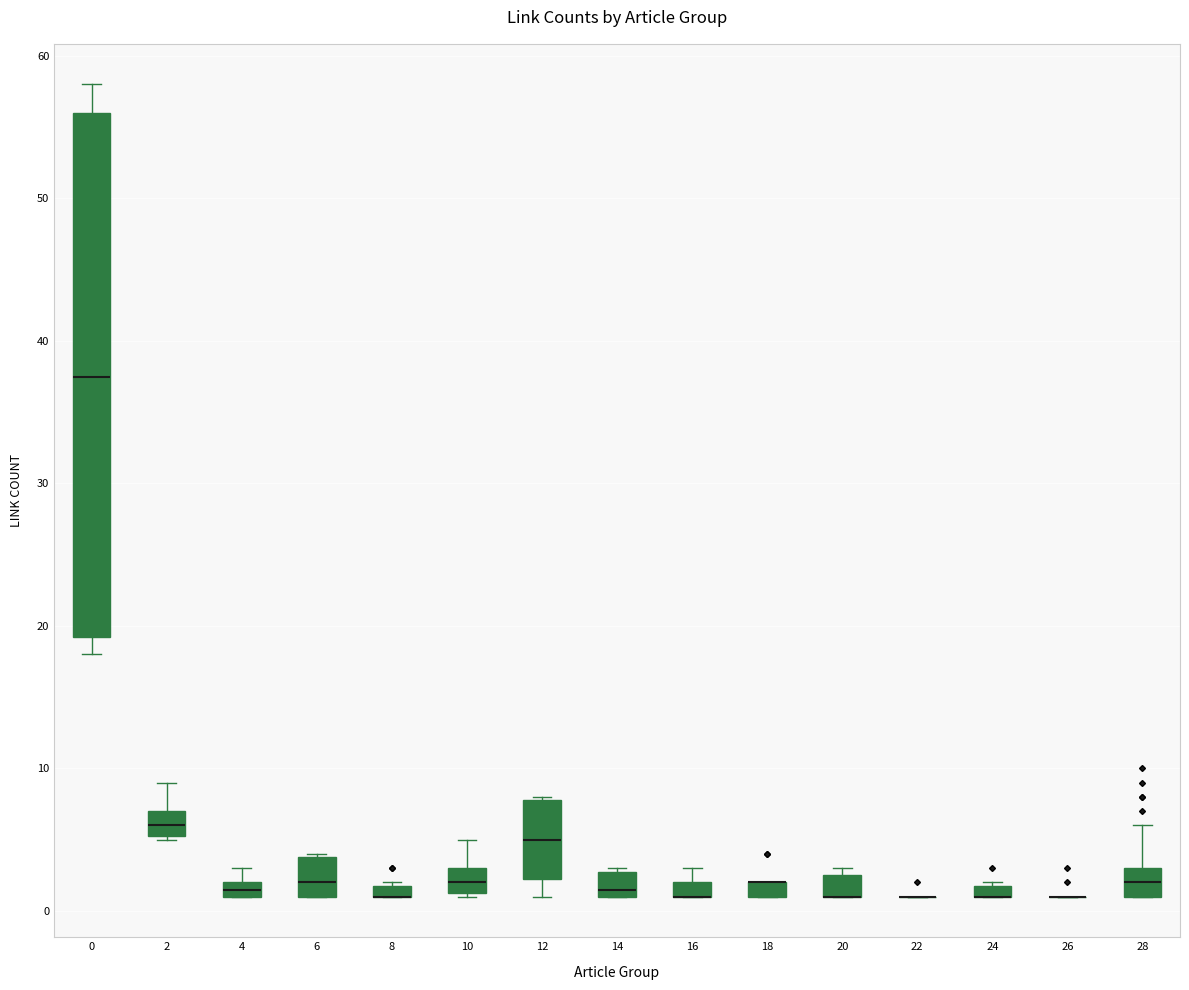

Where does the upper whisker of the box at x = 2 end on the y-axis? The values are not printed on the chart, so give them approximately, as read against the axis.

9